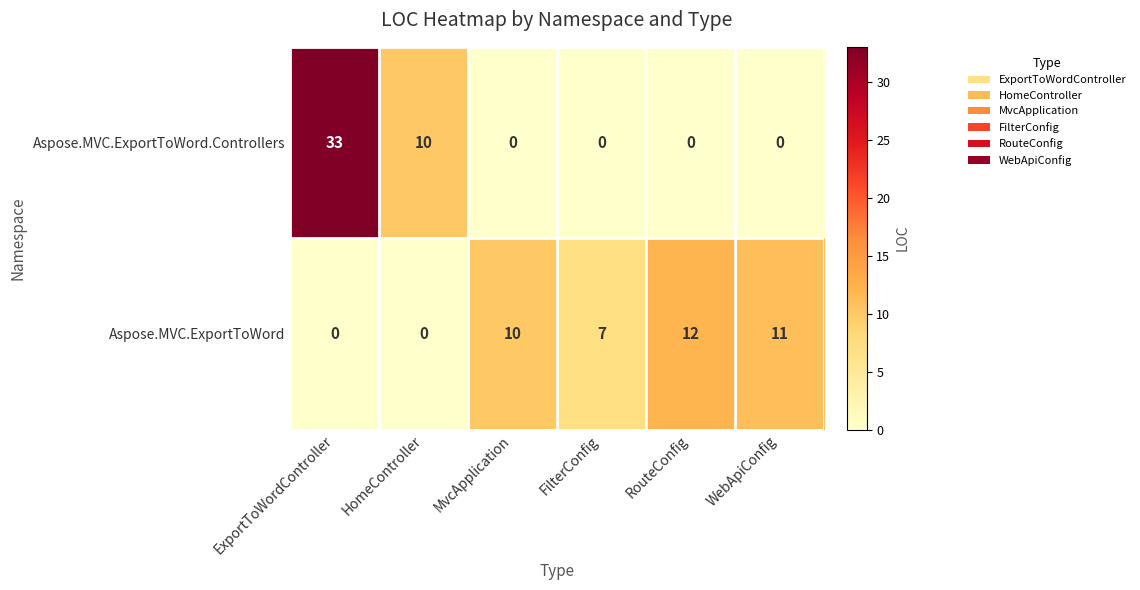

List the series in order of their peak value, lowest first.

Aspose.MVC.ExportToWord, Aspose.MVC.ExportToWord.Controllers